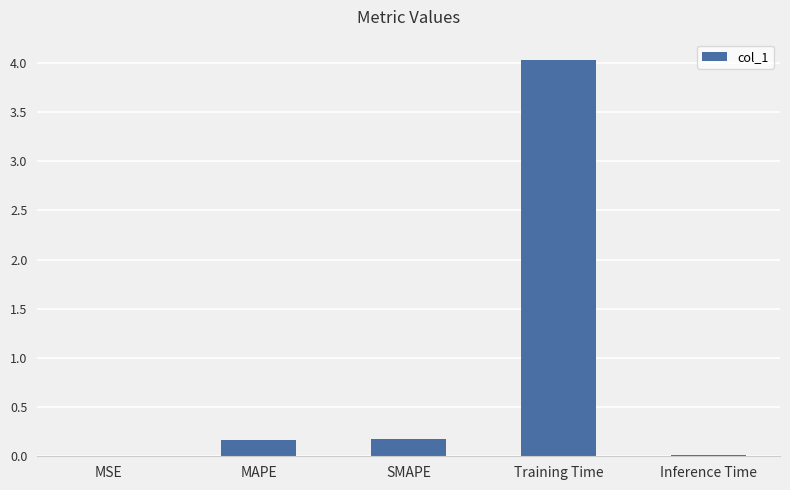

Which category has the highest value across all series?

Training Time